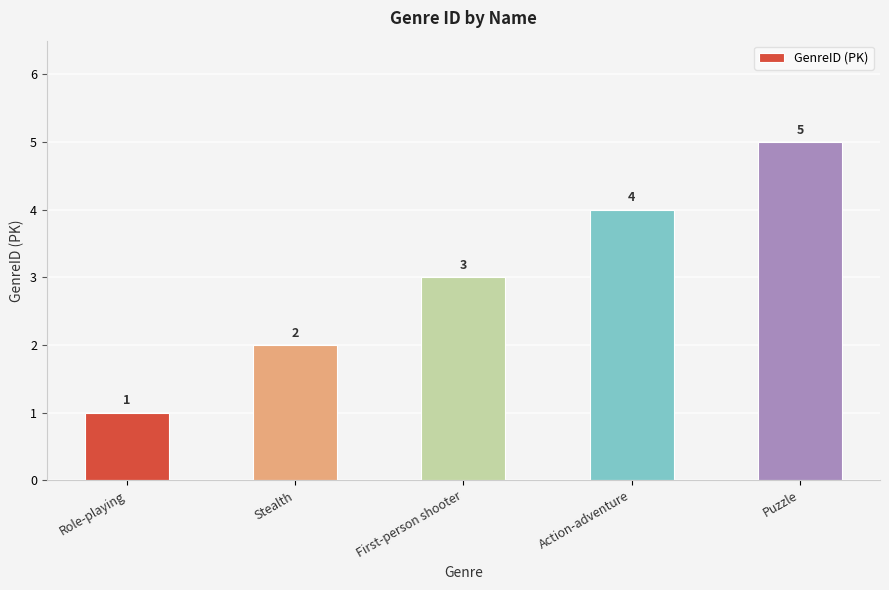

Reading left to right, extract all data points from this chart.

Role-playing=1	Stealth=2	First-person shooter=3	Action-adventure=4	Puzzle=5